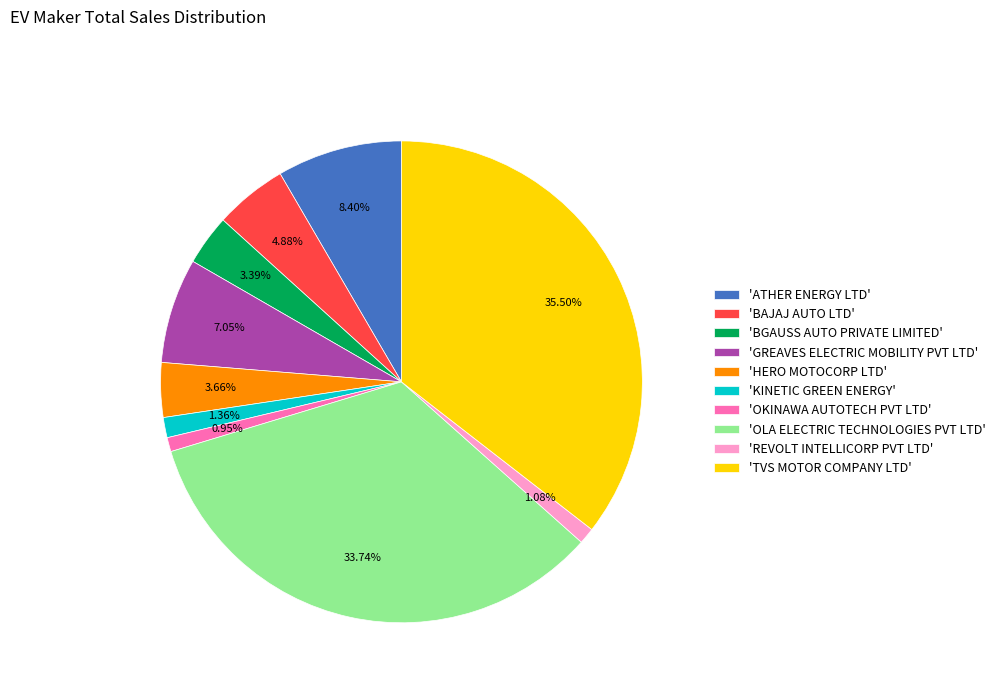

How many slices are in this pie chart?

10